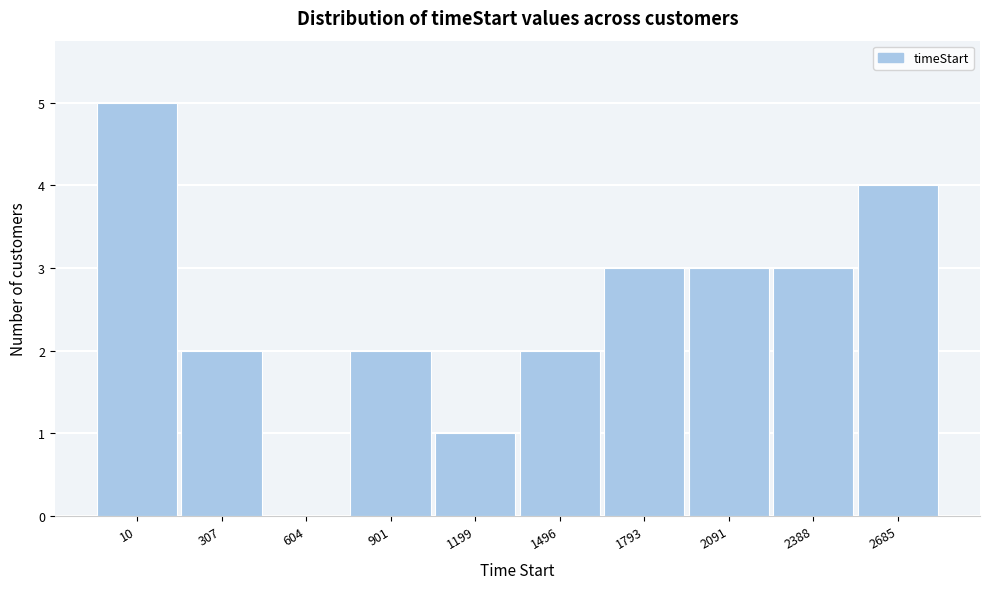

Reading left to right, list all the values displayed in this chart.

10=5	307=2	604=0	901=2	1199=1	1496=2	1793=3	2091=3	2388=3	2685=4